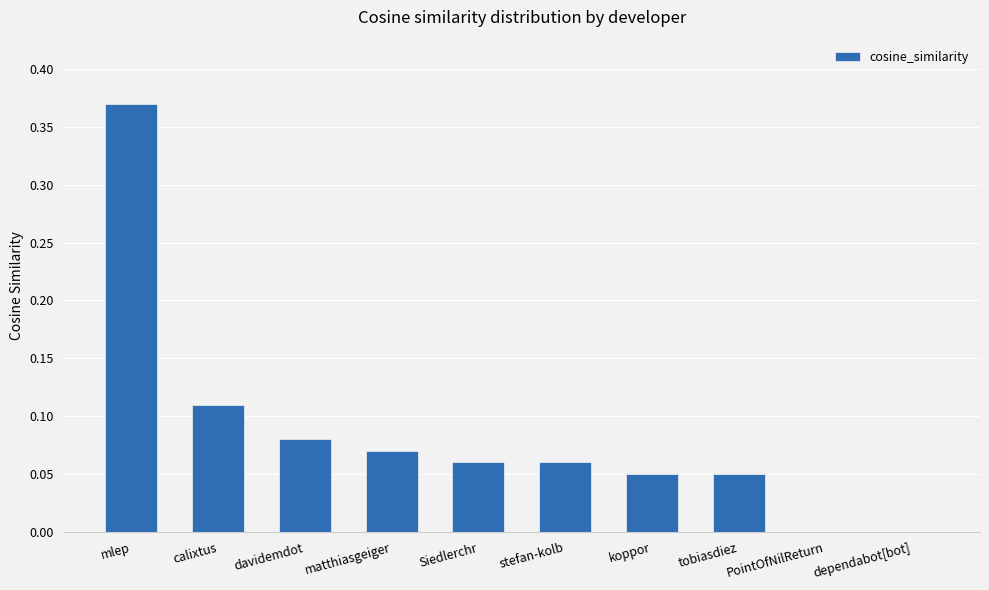

Which has a higher value, tobiasdiez or matthiasgeiger?

matthiasgeiger